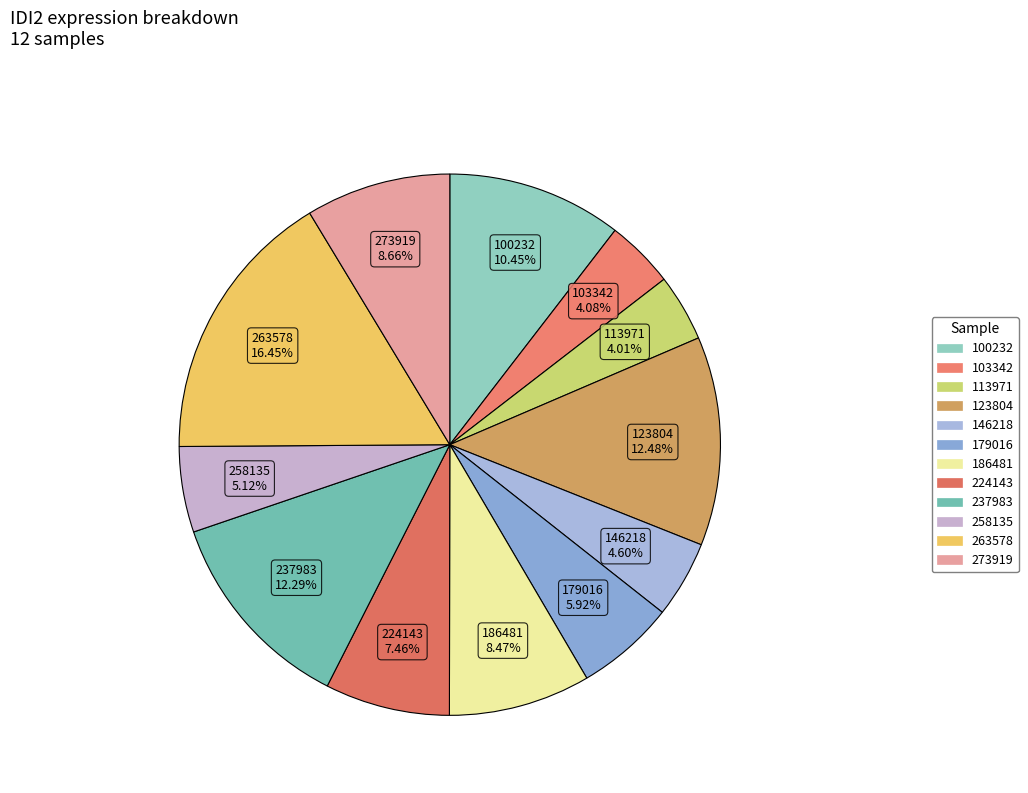

What percentage is the 273919 slice, to the nearest percent?

9%